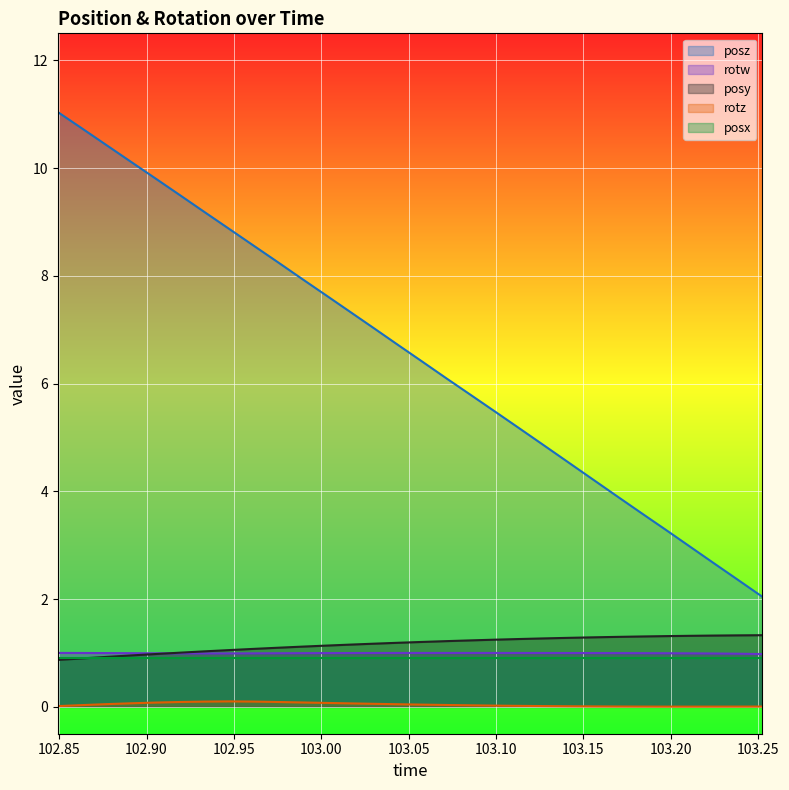

Which series has the widest spread of values?

posz